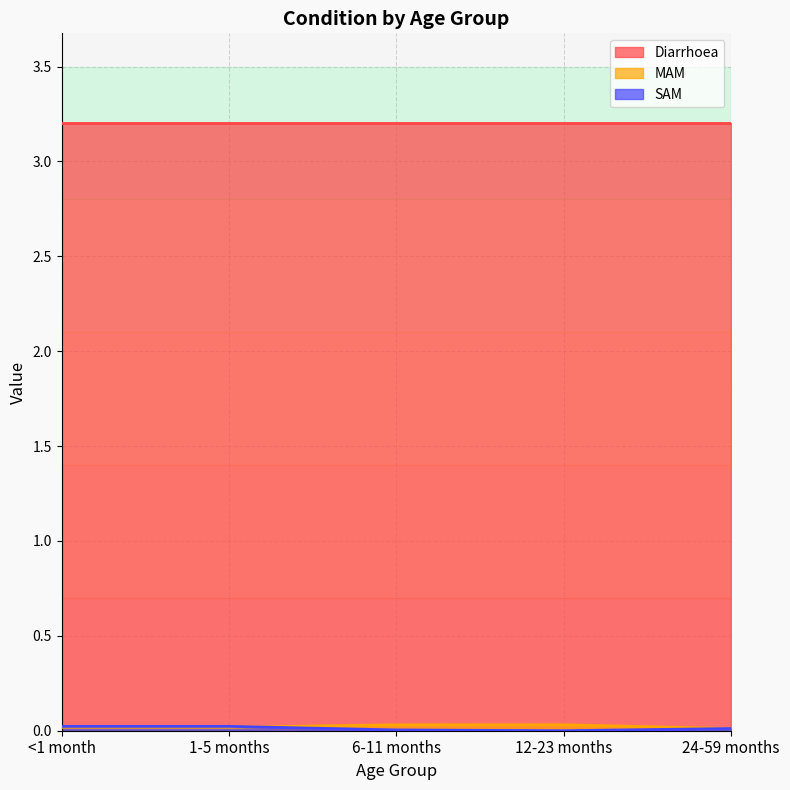

Which series ends up on top after the final intersection of SAM and MAM?

SAM